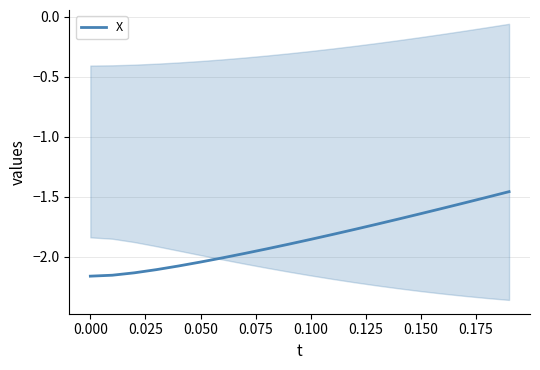

Reading left to right, what are all the values shown in this chart?

-2.2	-2.2	-2.1	-2.1	-2.1	-2.0	-2.0	-2.0	-1.9	-1.9	-1.9	-1.8	-1.8	-1.7	-1.7	-1.6	-1.6	-1.5	-1.5	-1.5